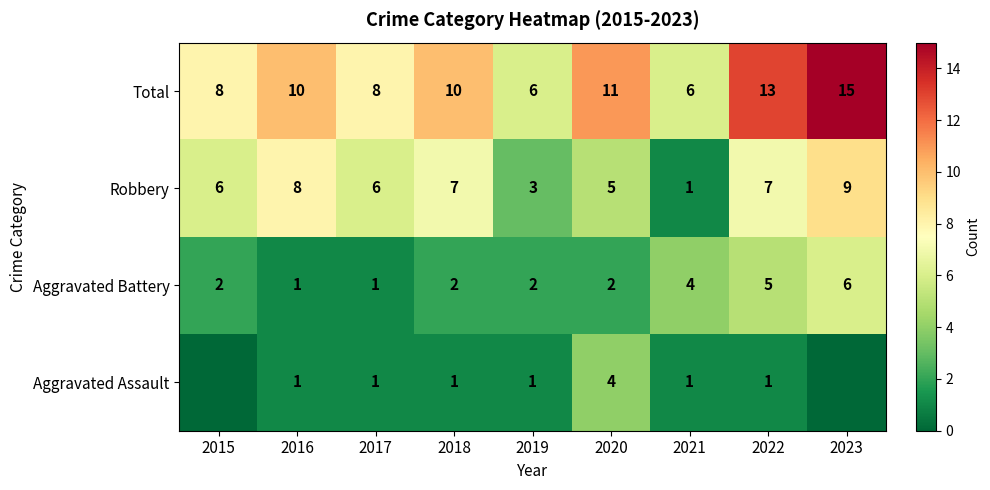

Is it true that Total equals 24 at 2023?

False